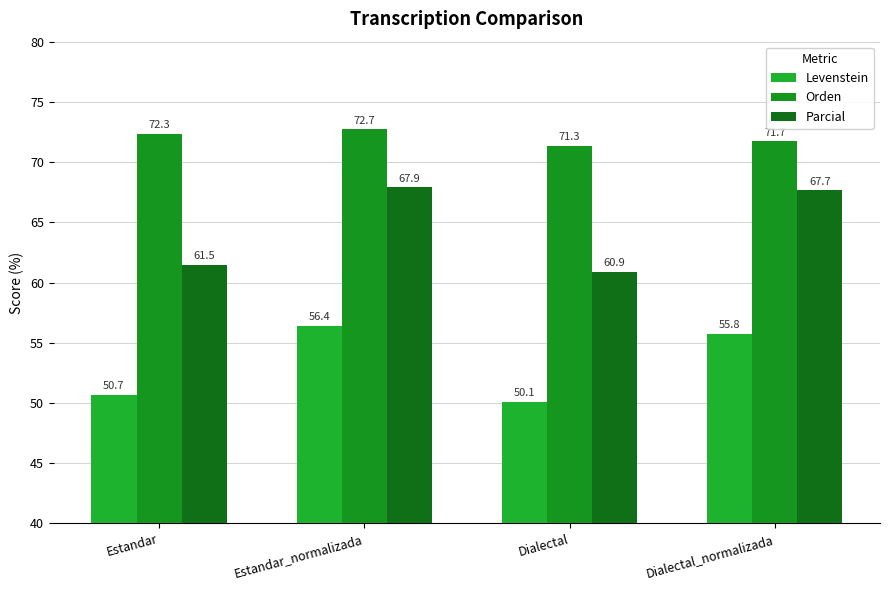

At which label does Levenstein first exceed 55?

Estandar_normalizada